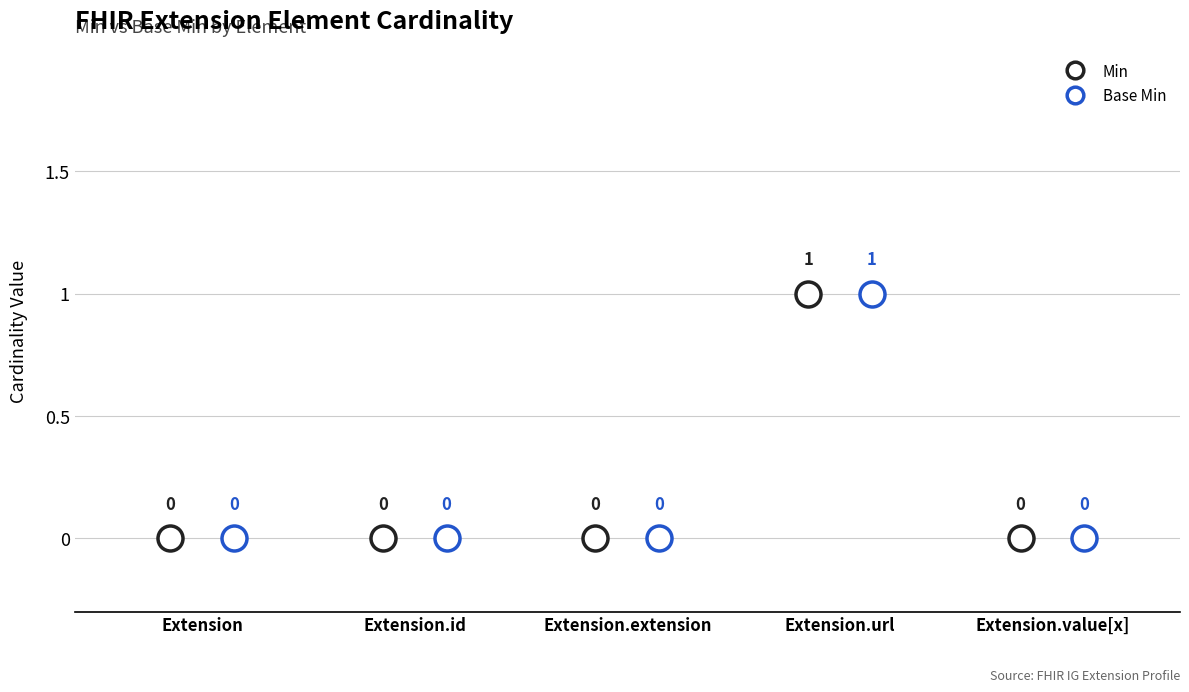

Between Extension.value[x] and Extension.extension, which is larger?

Extension.value[x]